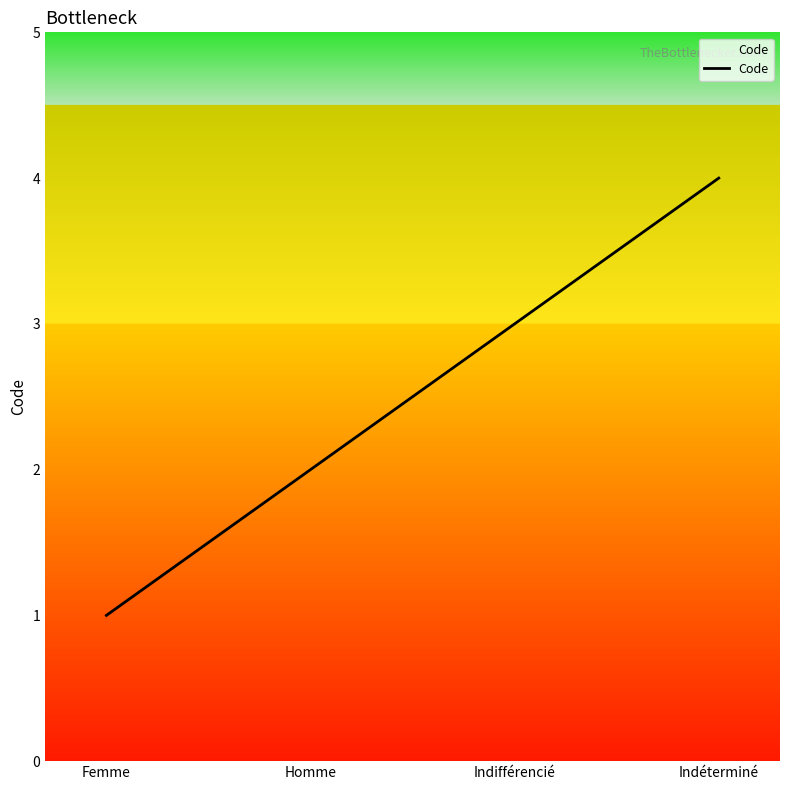

Reading left to right, list all the values displayed in this chart.

1	2	3	4